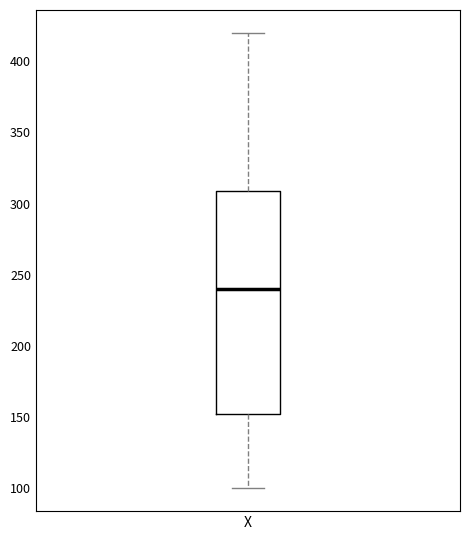

Read this box plot against the y-axis: the position of the median line, the range covered by the box, and the ends of both whiskers. The values are not printed on the chart, so give them approximately, as read against the axis.

median 240, box 155 to 310, whiskers 100 to 420